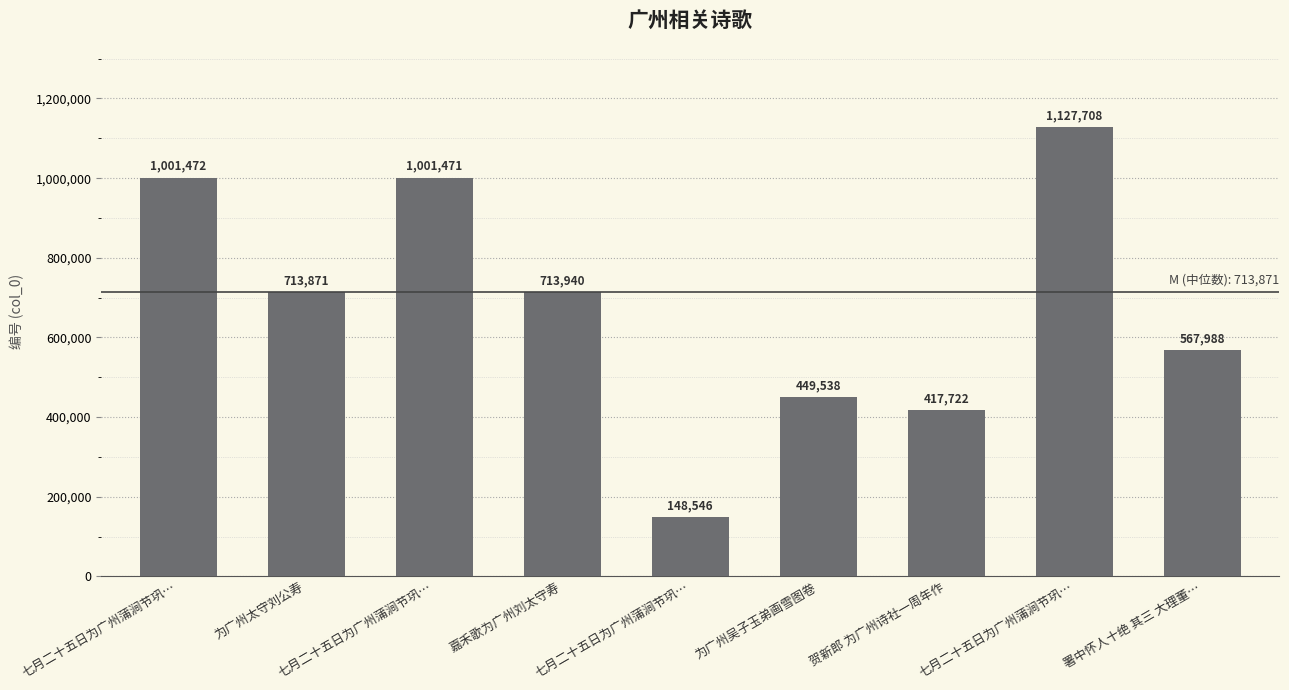

Is it true that the value at 七月二十五日为广州蒲涧节巩… is 1809524?

False